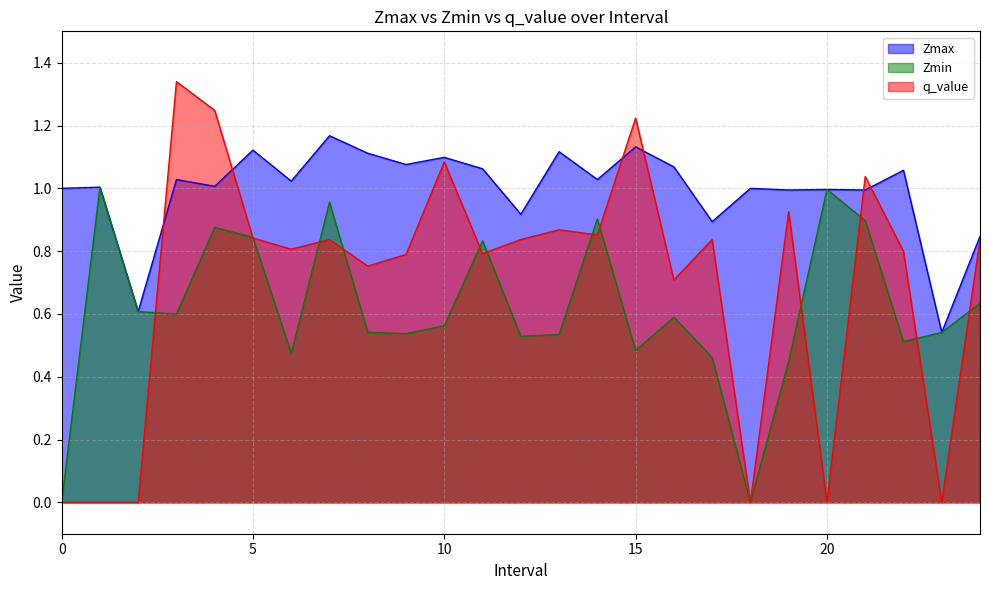

At which label does Zmax first exceed 1?

1